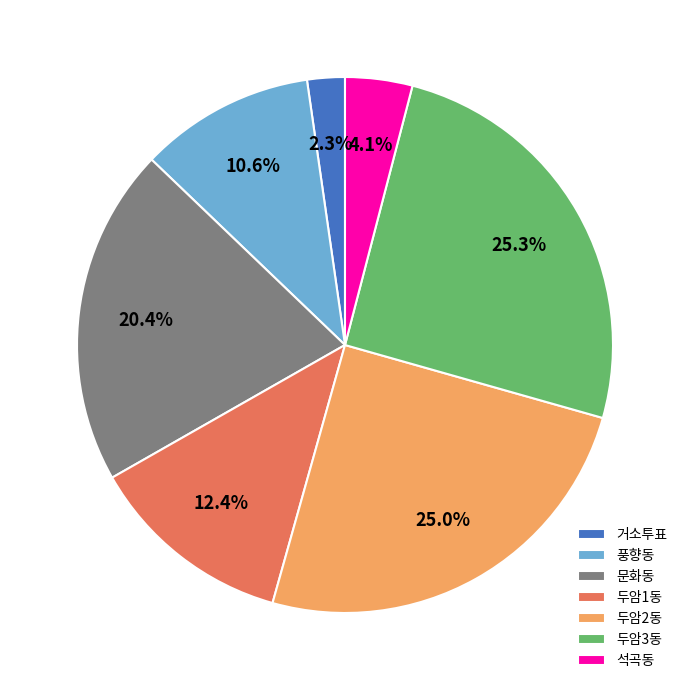

What is the ratio of the value at 두암2동 to the value at 두암1동?

2.0